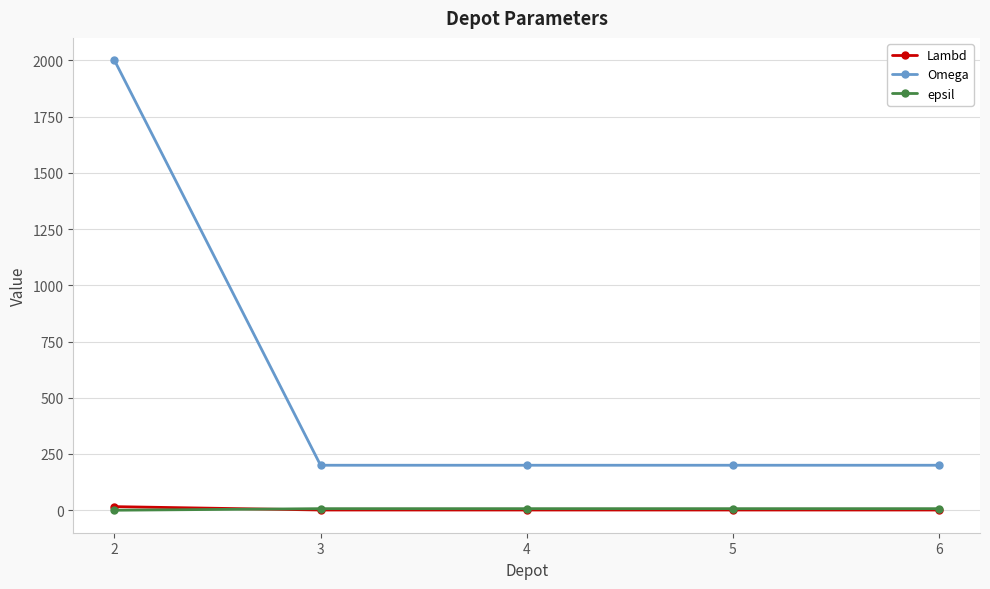

How many lines are shown in the chart?

3